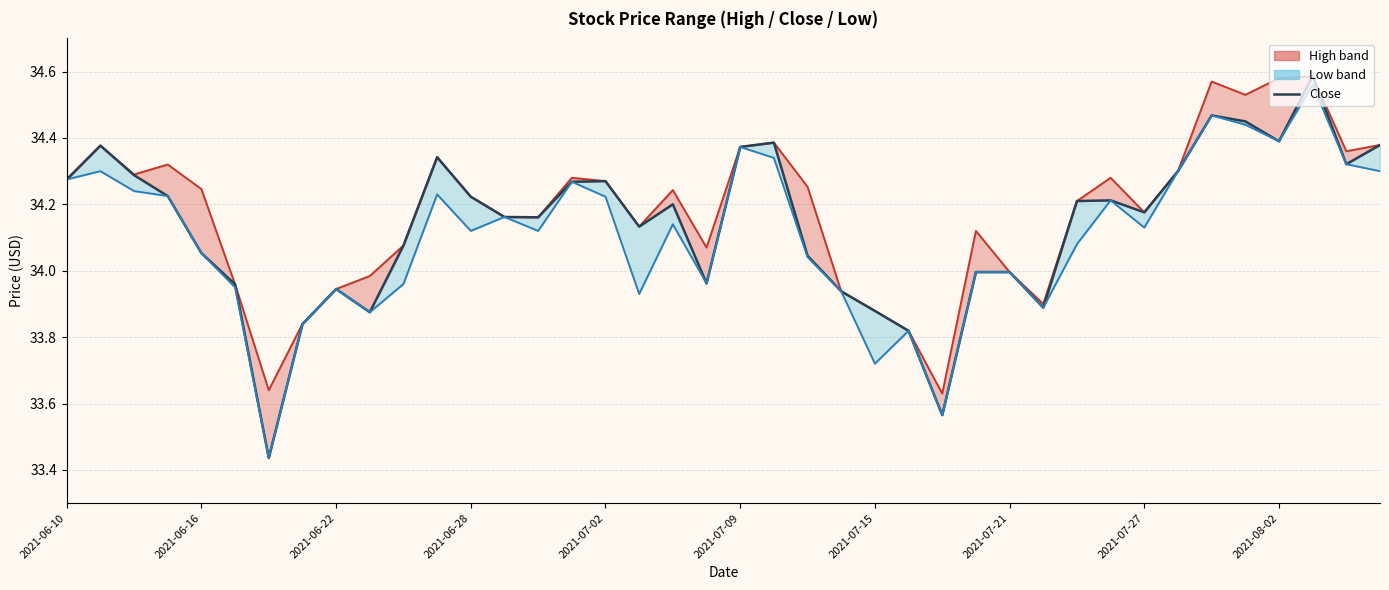

What is the smallest value displayed?

33.4